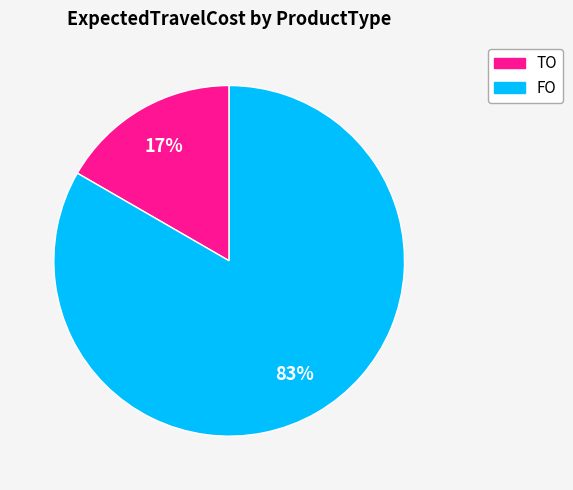

Is it true that FO is 72% of the pie?

False